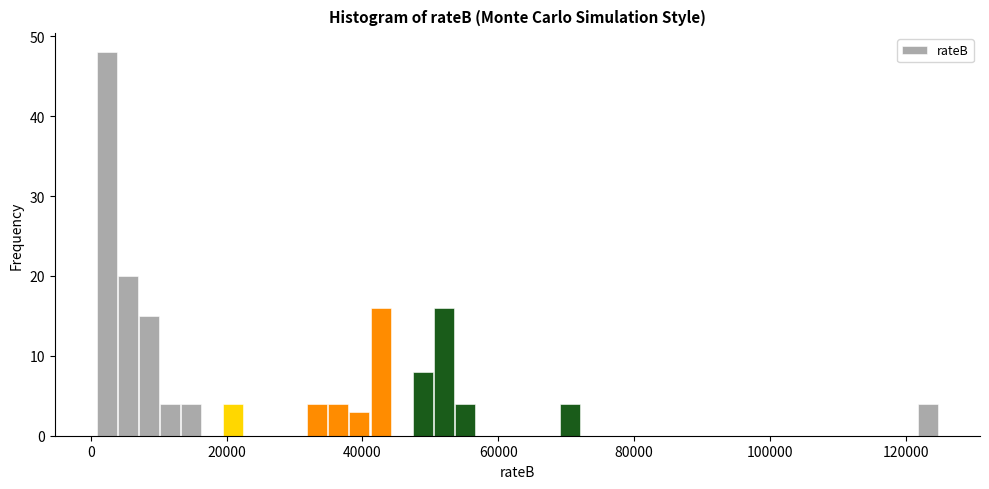

Read against the x-axis, roughly where is the centre of the tallest bar?

2000